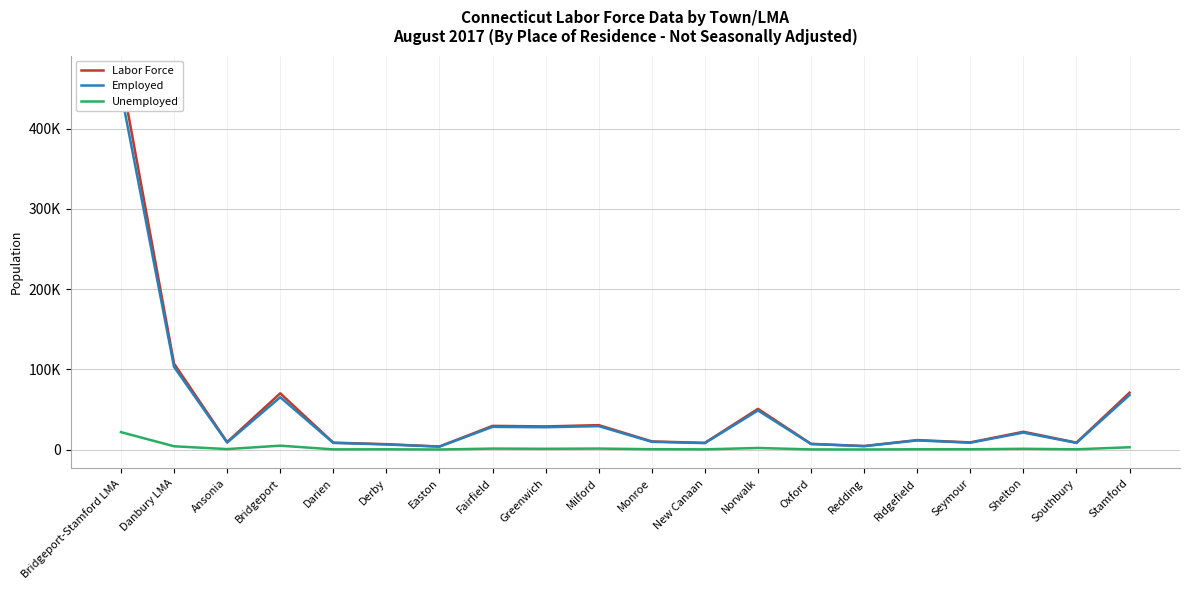

True or false: Unemployed and Employed cross at least once.

False